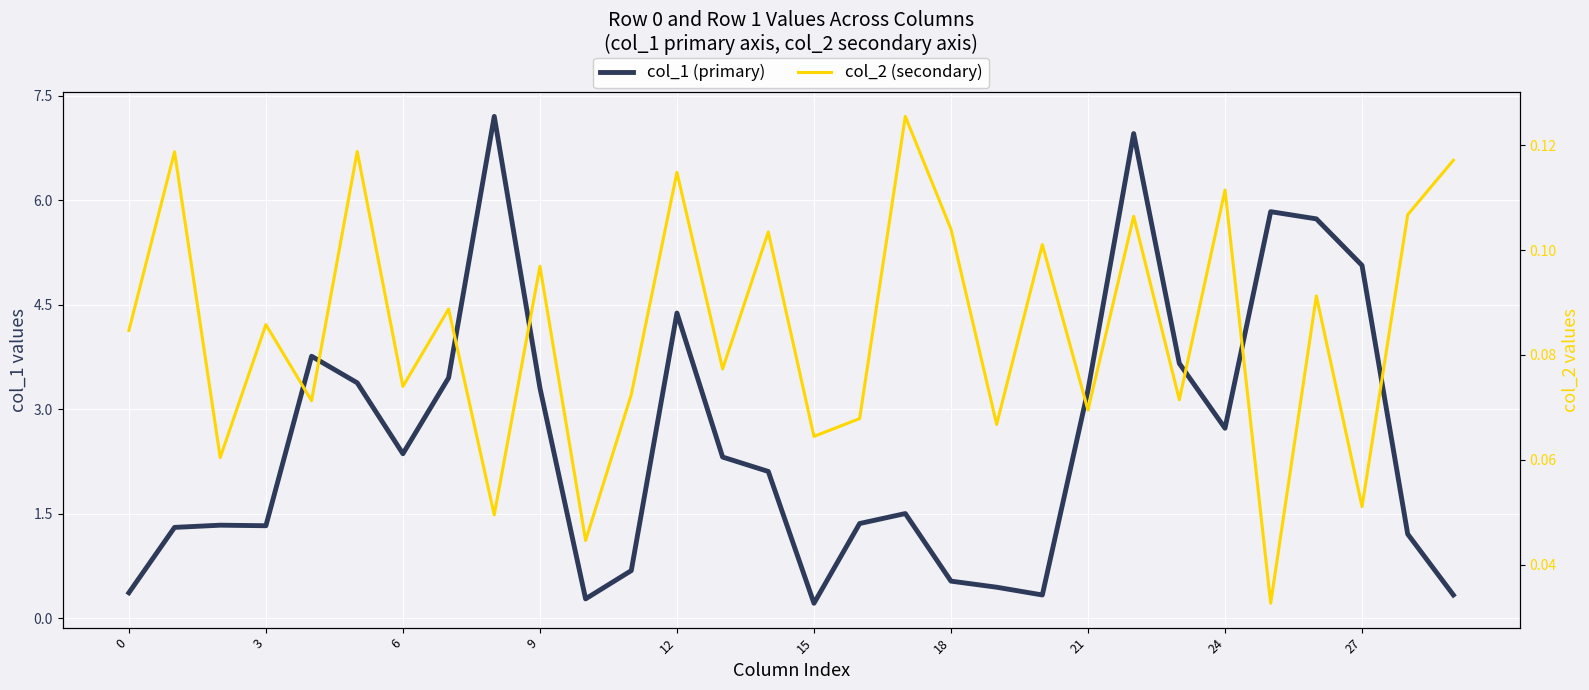

In col_2 (secondary), how many points are higher than both neighbors (excluding endpoints)?

12